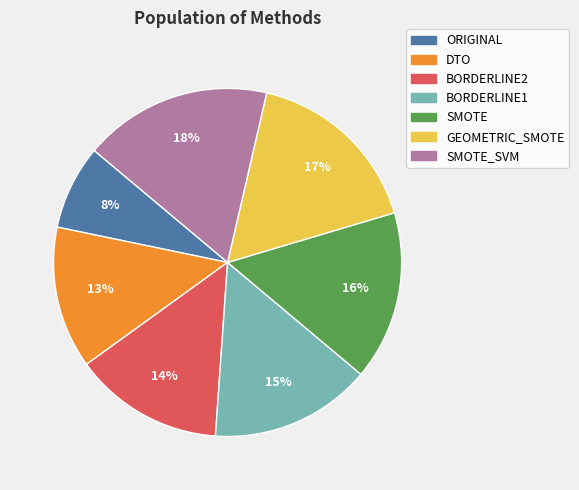

To the nearest percent, what is the difference between the largest and smallest slice percentages?

10%